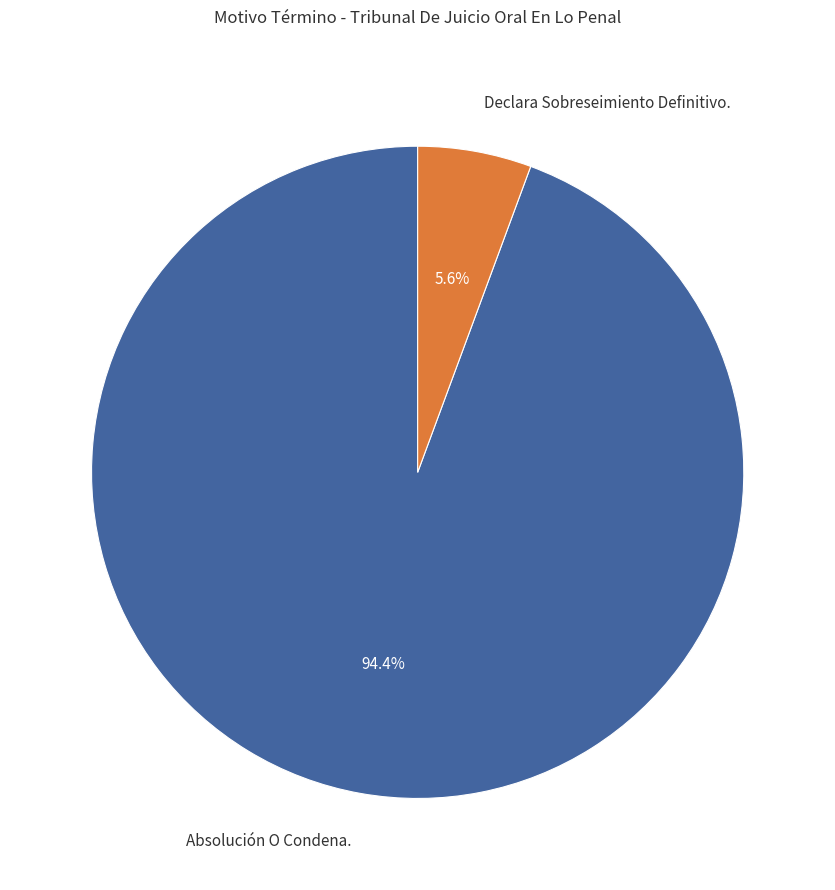

What is the largest slice in the pie chart?

Absolución O Condena.